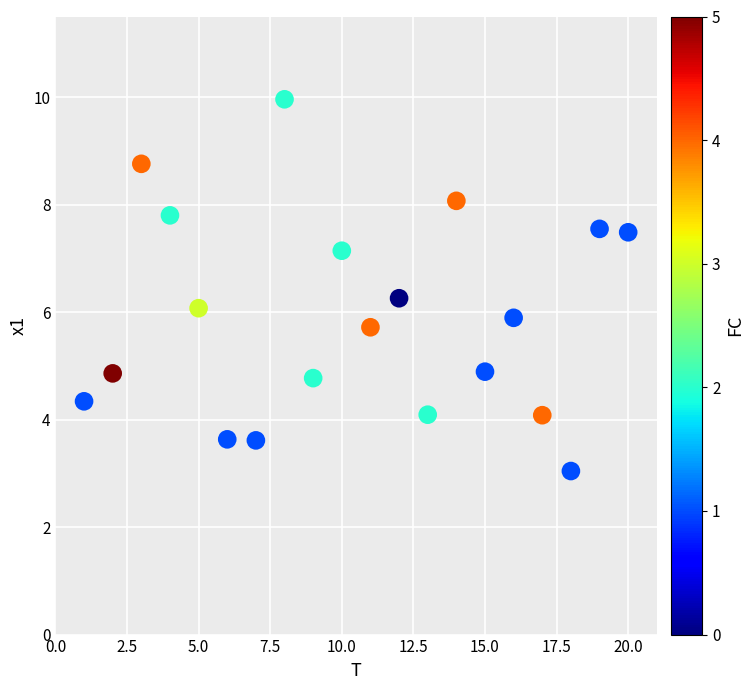

What is the range of Y values (max minus min)?

6.9